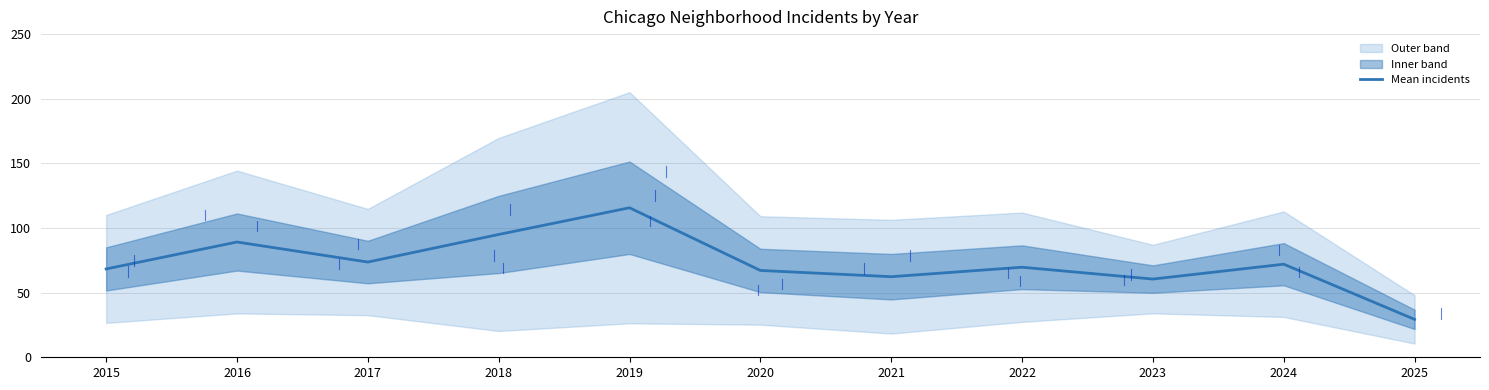

The value at 2024 is 72.0. True or false?

True